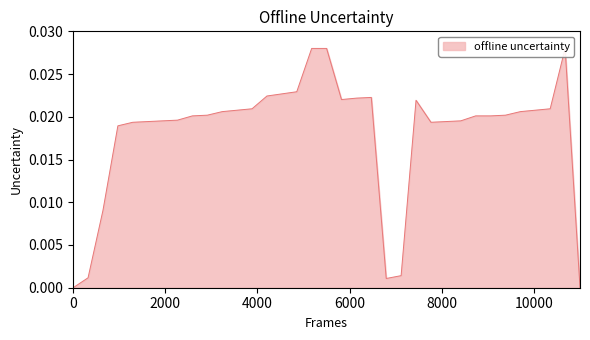

Between 485 and 384, which is larger?

485